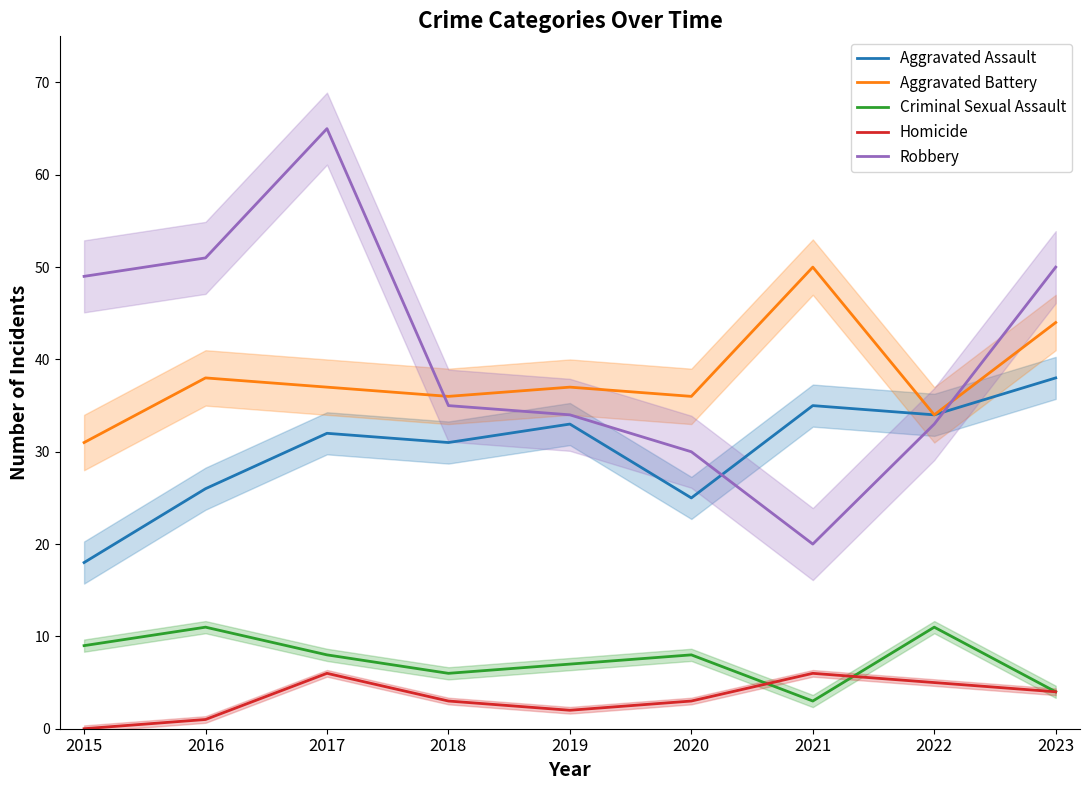

What are all the series names shown in the legend?

Aggravated Assault, Aggravated Battery, Criminal Sexual Assault, Homicide, Robbery